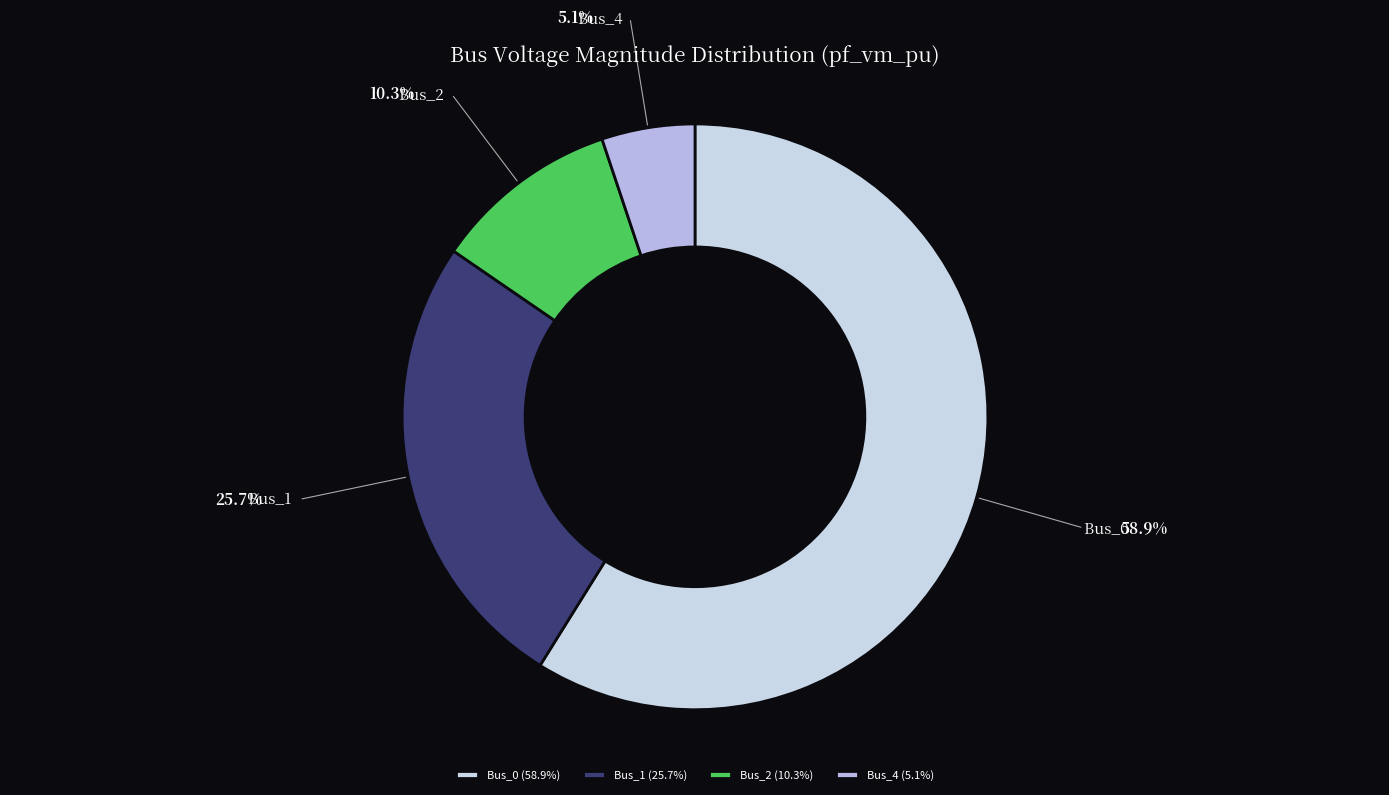

Is the sum of Bus_0 and Bus_1 greater than half?

Yes